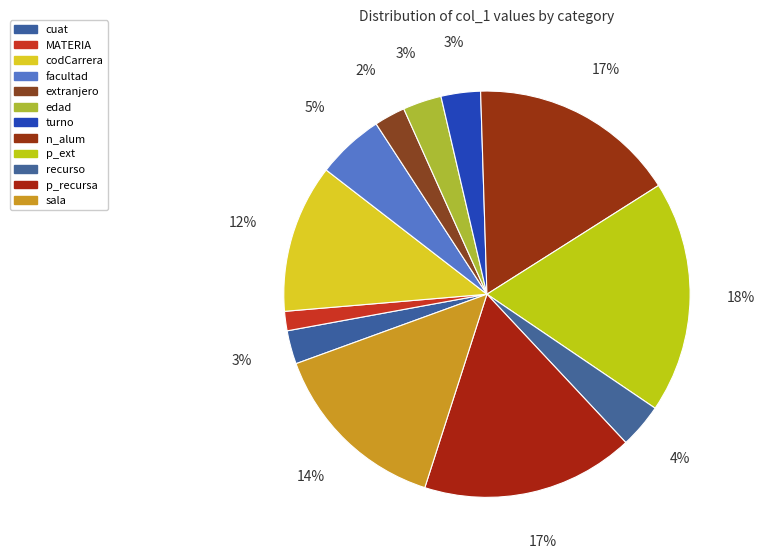

What is the change in value from cuat to n_alum?

+11987